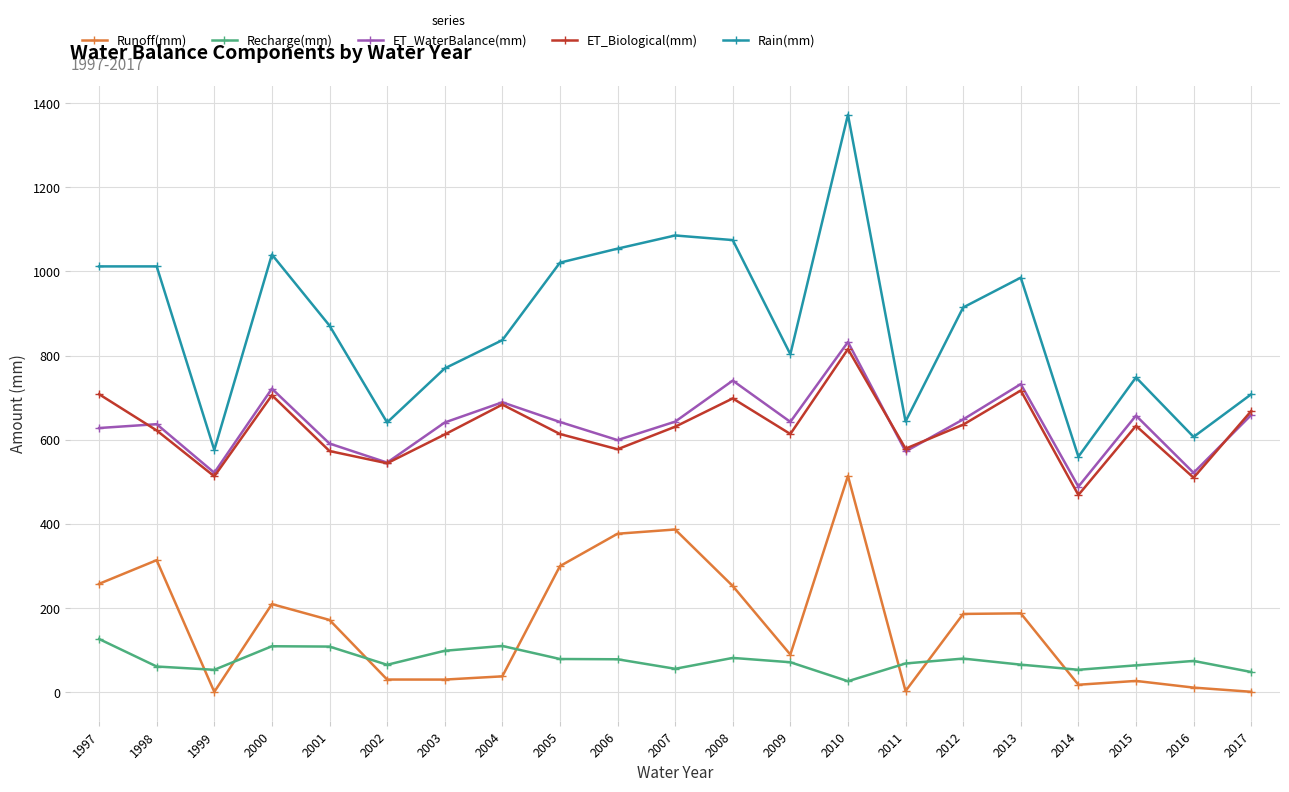

At which category does the chart reach its peak across all series?

2010